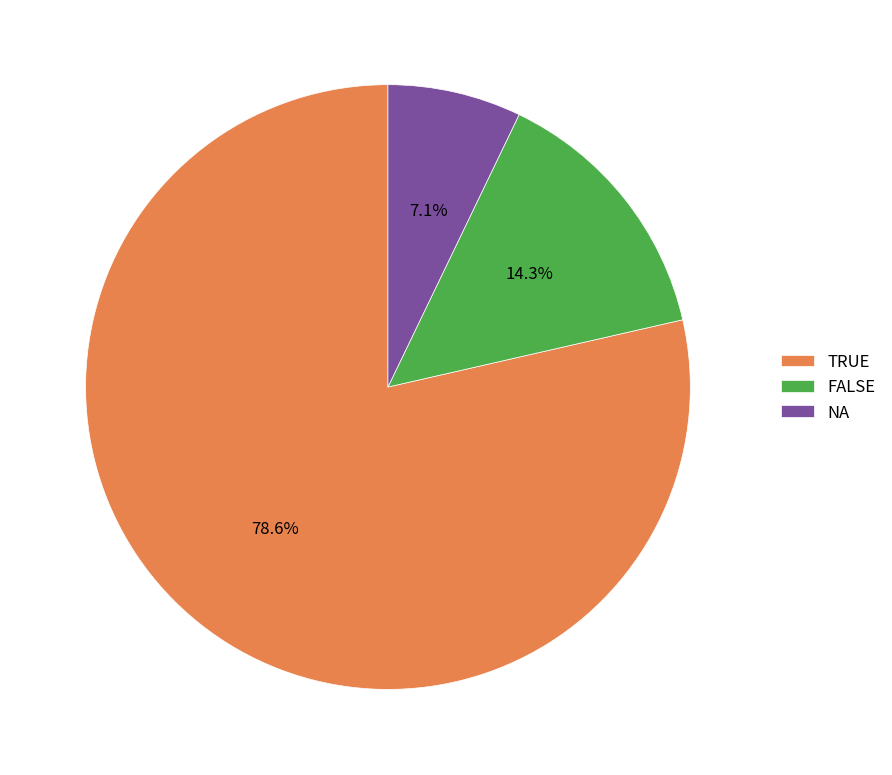

What percentage is NOT represented by NA?

92.9%